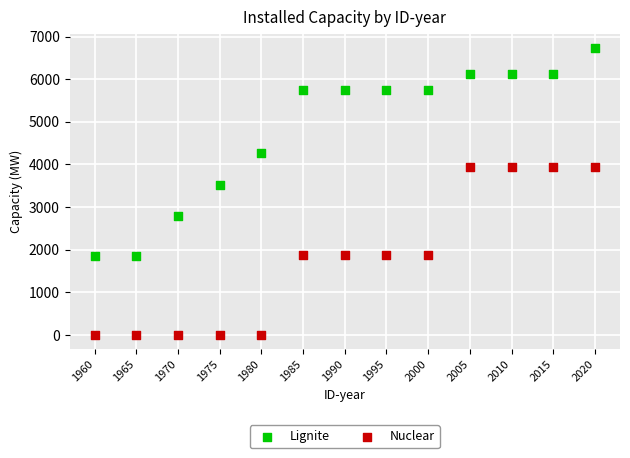

Which series reaches the maximum Y coordinate?

Lignite